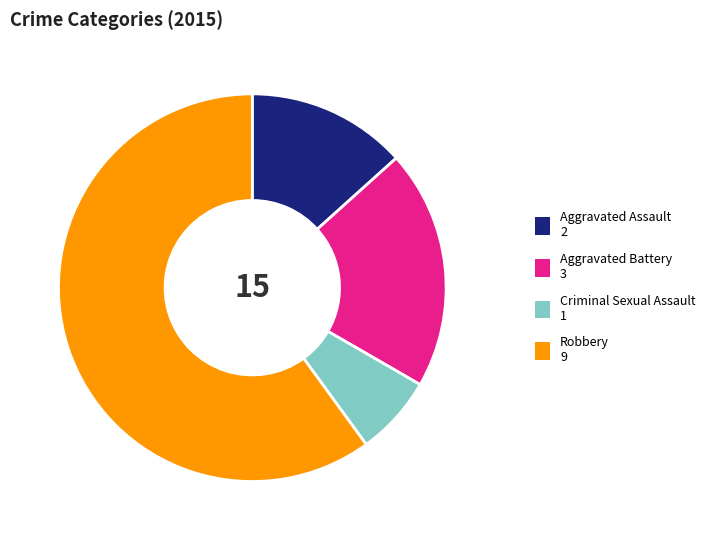

Is the sum of Aggravated Assault and Robbery greater than half?

Yes